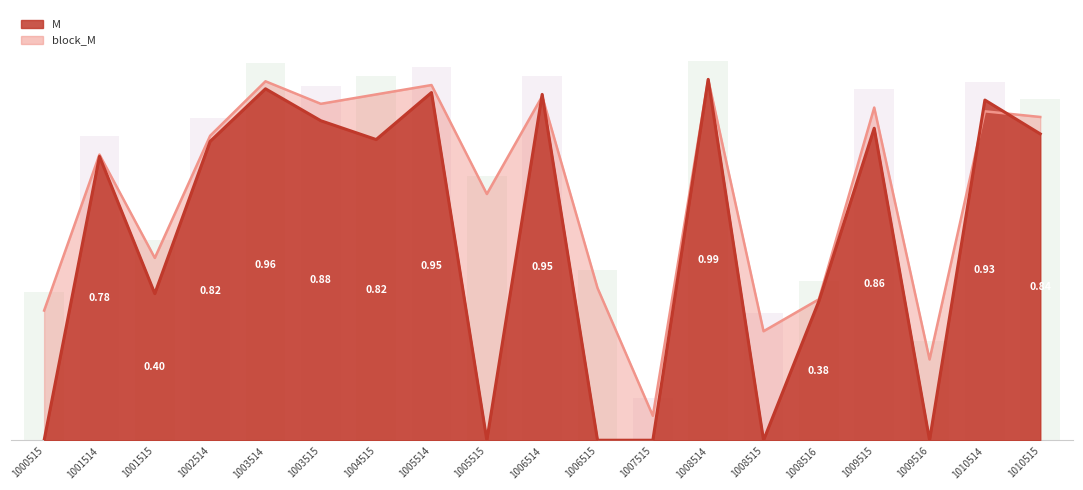

What is the average value of the block_M series?

0.7